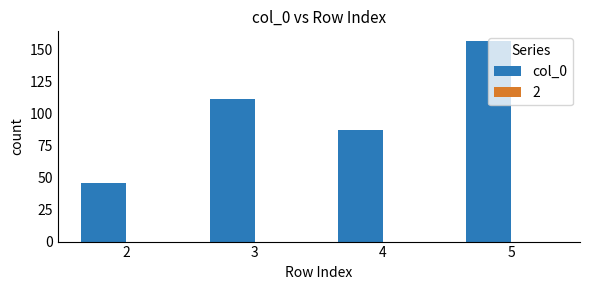

Rank the categories by value from lowest to highest.

2, 4, 3, 5